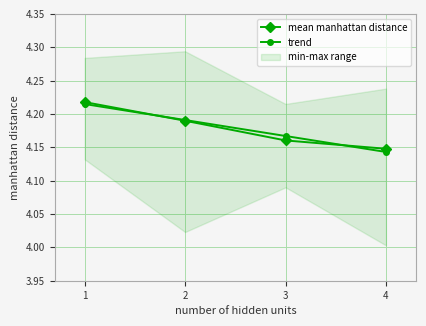

What is the total value across all series at 1?

8.4